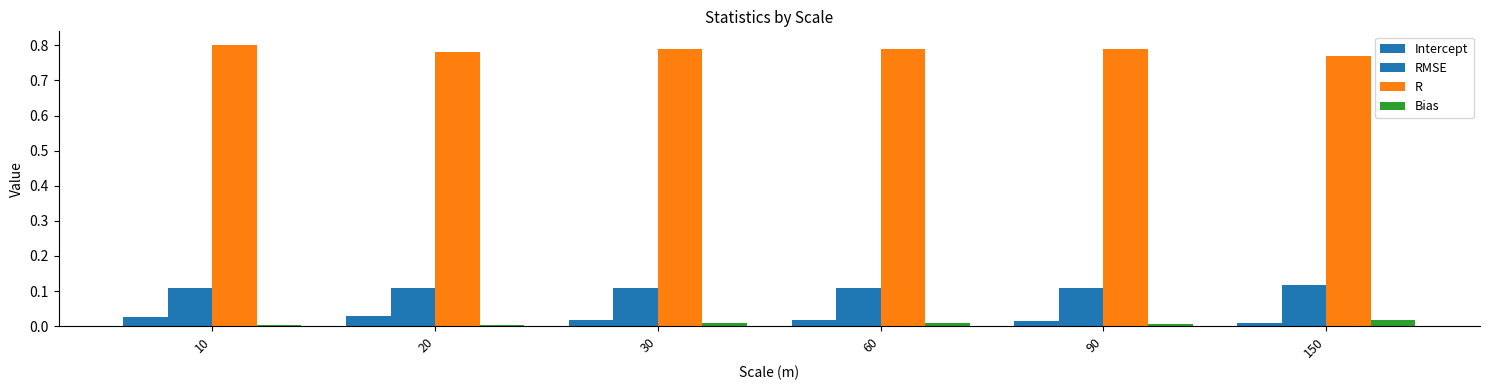

Count the number of data series in this chart.

4